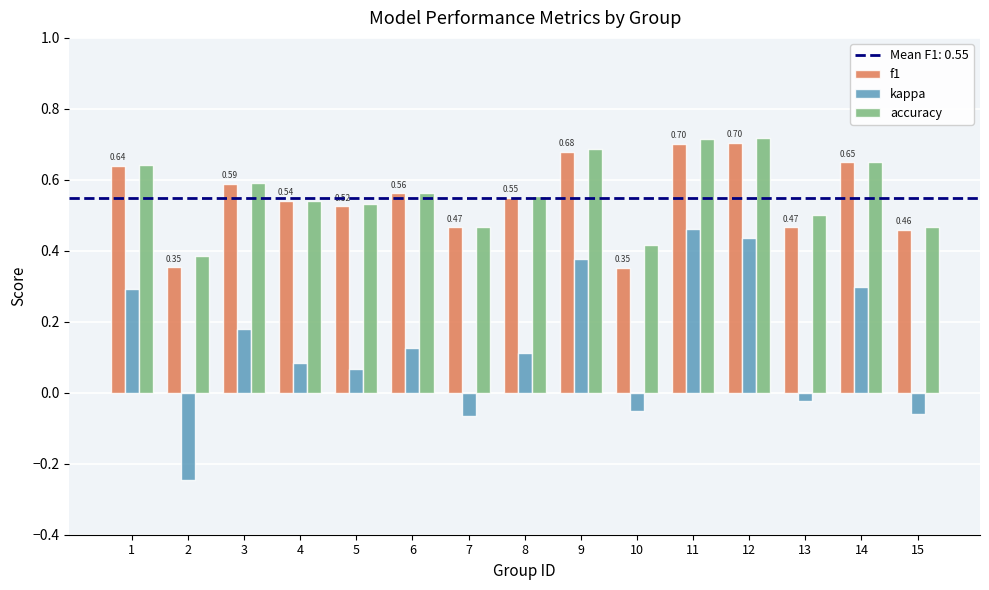

True or false: f1 has a value of 0.1 at 2.

False